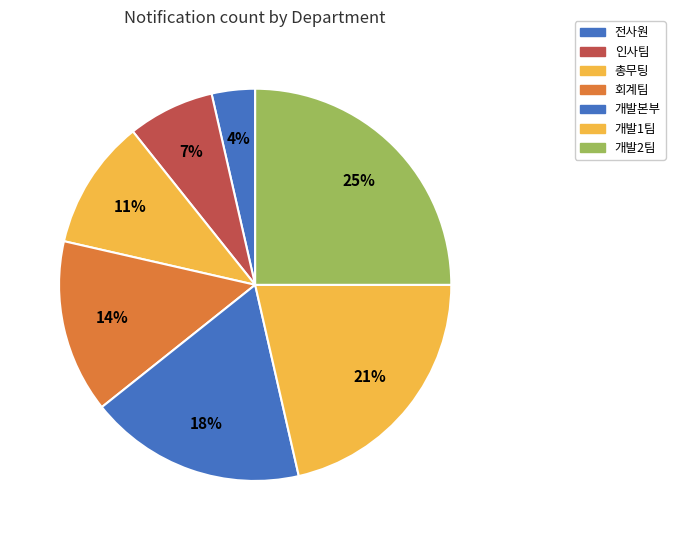

What percentage is the 인사팀 slice, to the nearest percent?

7%